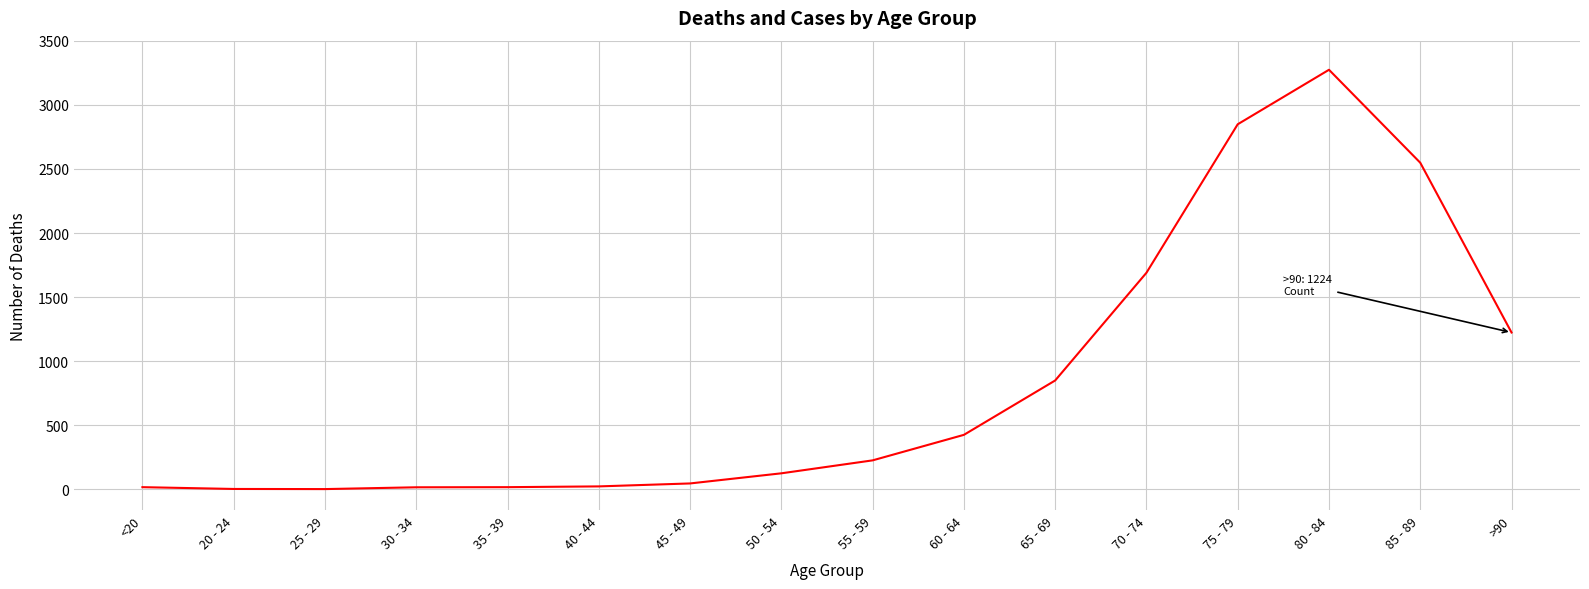

What is the sum of the values at 75 - 79 and <20?

2866